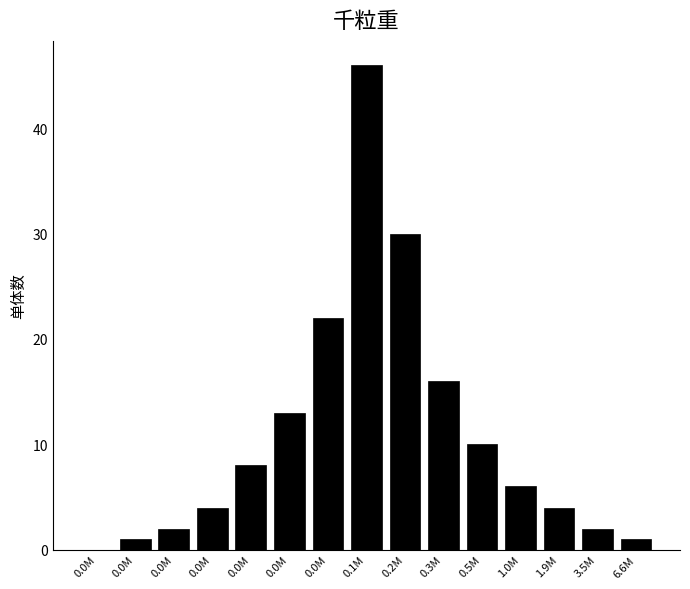

How many positive values are there?

14